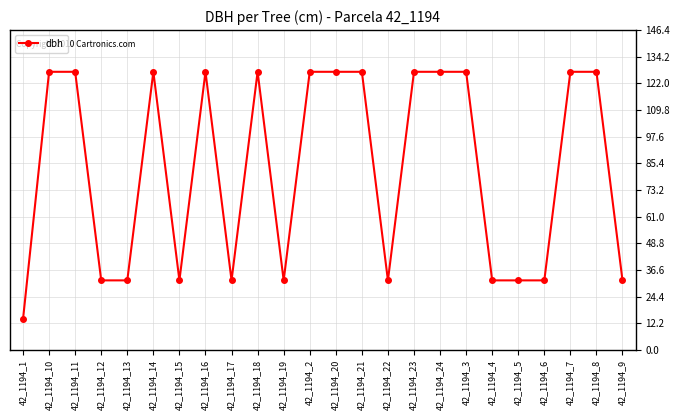

Approximately how many times larger is the value at 42_1194_8 compared to 42_1194_16?

1.0